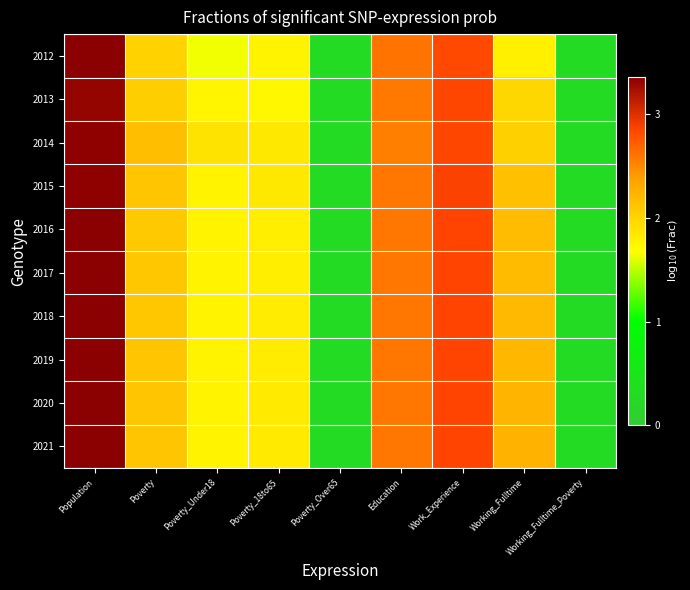

Reading left to right, extract all data points from this chart.

2012: Population=3.4	Poverty=2.0	Poverty_Under18=1.7	Poverty_18to65=1.8	Poverty_Over65=0.3	Education=2.6	Work_Experience=2.8	Working_Fulltime=1.8	Working_Fulltime_Poverty=0.3
2013: Population=3.3	Poverty=2.0	Poverty_Under18=1.7	Poverty_18to65=1.7	Poverty_Over65=0.3	Education=2.6	Work_Experience=2.8	Working_Fulltime=2.0	Working_Fulltime_Poverty=0.3
2014: Population=3.3	Poverty=2.2	Poverty_Under18=1.9	Poverty_18to65=1.8	Poverty_Over65=0.3	Education=2.5	Work_Experience=2.8	Working_Fulltime=2.0	Working_Fulltime_Poverty=0.3
2015: Population=3.3	Poverty=2.1	Poverty_Under18=1.8	Poverty_18to65=1.9	Poverty_Over65=0.3	Education=2.6	Work_Experience=2.9	Working_Fulltime=2.2	Working_Fulltime_Poverty=0.3
2016: Population=3.3	Poverty=2.1	Poverty_Under18=1.8	Poverty_18to65=1.8	Poverty_Over65=0.3	Education=2.6	Work_Experience=2.9	Working_Fulltime=2.2	Working_Fulltime_Poverty=0.3
2017: Population=3.4	Poverty=2.1	Poverty_Under18=1.8	Poverty_18to65=1.8	Poverty_Over65=0.3	Education=2.6	Work_Experience=2.9	Working_Fulltime=2.2	Working_Fulltime_Poverty=0.3
2018: Population=3.4	Poverty=2.1	Poverty_Under18=1.8	Poverty_18to65=1.8	Poverty_Over65=0.3	Education=2.6	Work_Experience=2.9	Working_Fulltime=2.2	Working_Fulltime_Poverty=0.3
2019: Population=3.4	Poverty=2.1	Poverty_Under18=1.8	Poverty_18to65=1.8	Poverty_Over65=0.3	Education=2.6	Work_Experience=2.9	Working_Fulltime=2.2	Working_Fulltime_Poverty=0.3
2020: Population=3.4	Poverty=2.1	Poverty_Under18=1.8	Poverty_18to65=1.8	Poverty_Over65=0.3	Education=2.6	Work_Experience=2.9	Working_Fulltime=2.2	Working_Fulltime_Poverty=0.3
2021: Population=3.4	Poverty=2.1	Poverty_Under18=1.8	Poverty_18to65=1.8	Poverty_Over65=0.3	Education=2.6	Work_Experience=2.9	Working_Fulltime=2.2	Working_Fulltime_Poverty=0.3